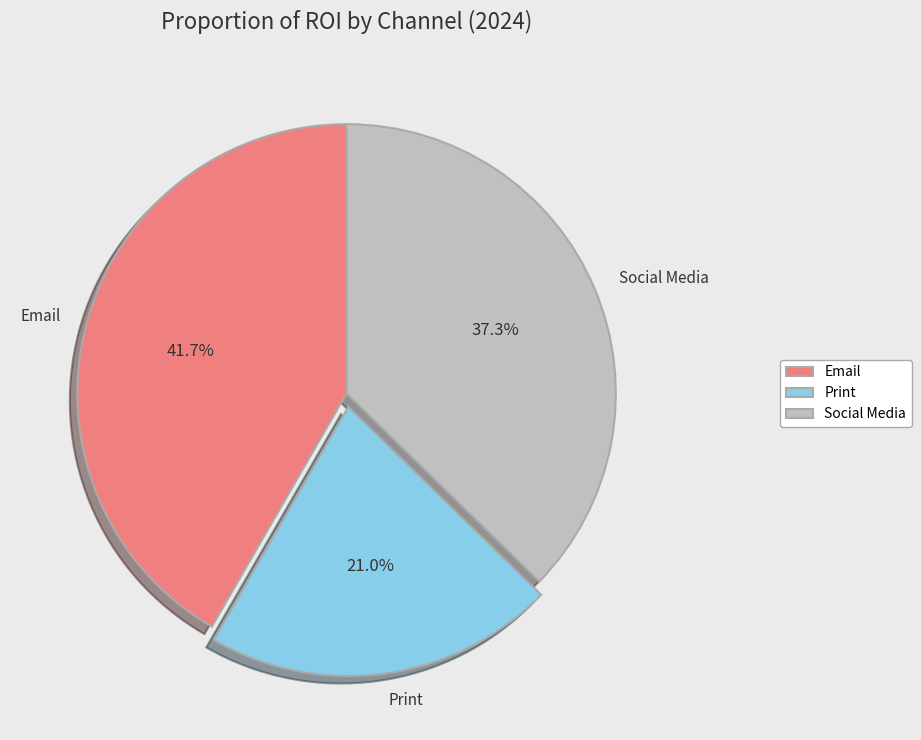

True or false: Print accounts for 21% of the total.

True